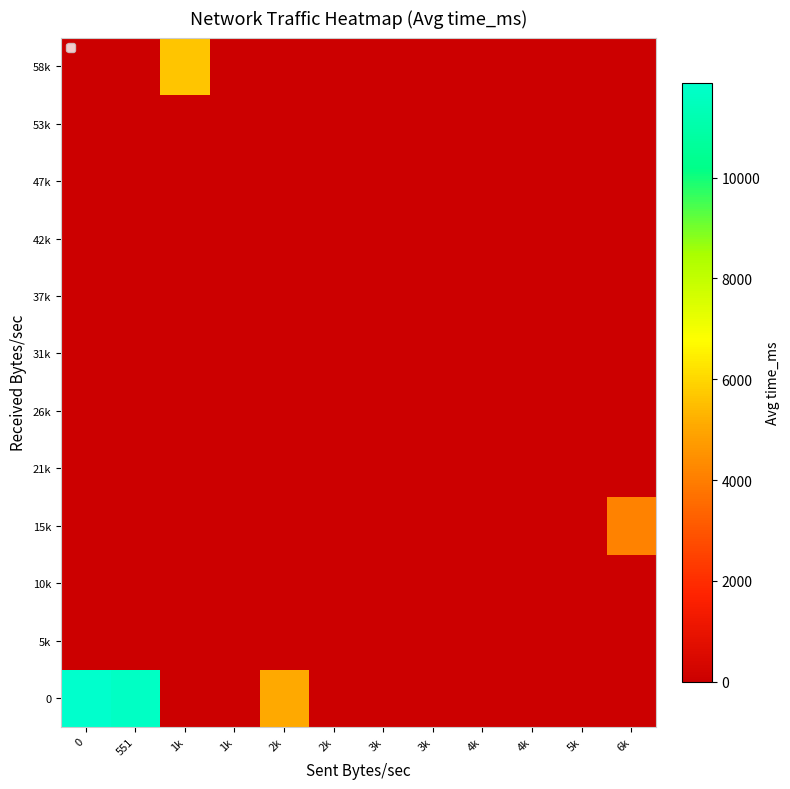

Reading left to right, extract all data points from this chart.

0: 0=11885.2	551=11662.0	1k=0.0	1k=0.0	2k=5096.0	2k=0.0	3k=0.0	3k=0.0	4k=0.0	4k=0.0	5k=0.0	6k=0.0
5k: 0=0.0	551=0.0	1k=0.0	1k=0.0	2k=0.0	2k=0.0	3k=0.0	3k=0.0	4k=0.0	4k=0.0	5k=0.0	6k=0.0
10k: 0=0.0	551=0.0	1k=0.0	1k=0.0	2k=0.0	2k=0.0	3k=0.0	3k=0.0	4k=0.0	4k=0.0	5k=0.0	6k=0.0
15k: 0=0.0	551=0.0	1k=0.0	1k=0.0	2k=0.0	2k=0.0	3k=0.0	3k=0.0	4k=0.0	4k=0.0	5k=0.0	6k=4116.0
21k: 0=0.0	551=0.0	1k=0.0	1k=0.0	2k=0.0	2k=0.0	3k=0.0	3k=0.0	4k=0.0	4k=0.0	5k=0.0	6k=0.0
26k: 0=0.0	551=0.0	1k=0.0	1k=0.0	2k=0.0	2k=0.0	3k=0.0	3k=0.0	4k=0.0	4k=0.0	5k=0.0	6k=0.0
31k: 0=0.0	551=0.0	1k=0.0	1k=0.0	2k=0.0	2k=0.0	3k=0.0	3k=0.0	4k=0.0	4k=0.0	5k=0.0	6k=0.0
37k: 0=0.0	551=0.0	1k=0.0	1k=0.0	2k=0.0	2k=0.0	3k=0.0	3k=0.0	4k=0.0	4k=0.0	5k=0.0	6k=0.0
42k: 0=0.0	551=0.0	1k=0.0	1k=0.0	2k=0.0	2k=0.0	3k=0.0	3k=0.0	4k=0.0	4k=0.0	5k=0.0	6k=0.0
47k: 0=0.0	551=0.0	1k=0.0	1k=0.0	2k=0.0	2k=0.0	3k=0.0	3k=0.0	4k=0.0	4k=0.0	5k=0.0	6k=0.0
53k: 0=0.0	551=0.0	1k=0.0	1k=0.0	2k=0.0	2k=0.0	3k=0.0	3k=0.0	4k=0.0	4k=0.0	5k=0.0	6k=0.0
58k: 0=0.0	551=0.0	1k=5635.0	1k=0.0	2k=0.0	2k=0.0	3k=0.0	3k=0.0	4k=0.0	4k=0.0	5k=0.0	6k=0.0